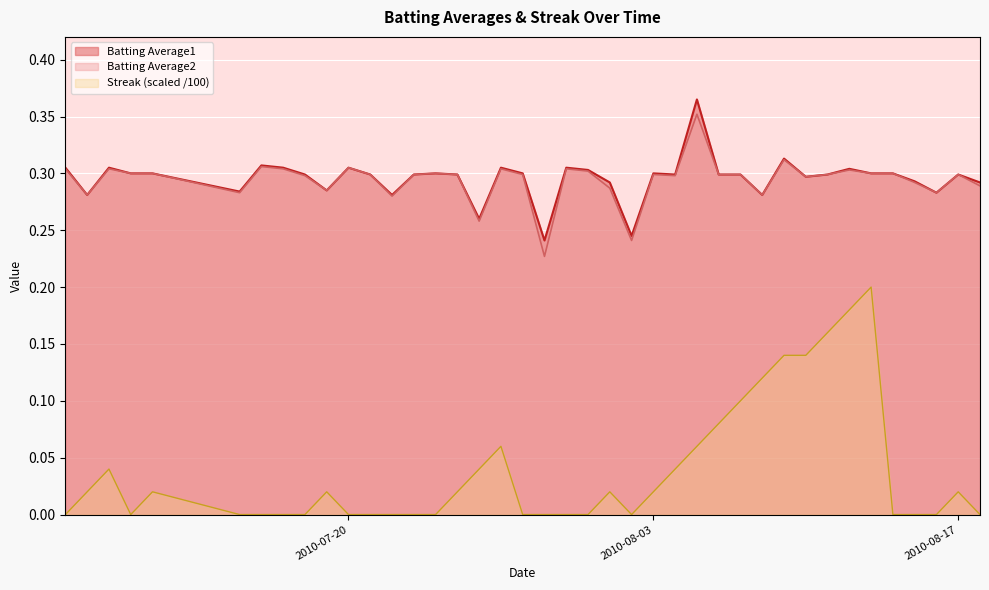

True or false: Batting Average1 and Streak (scaled /100) cross at least once.

False